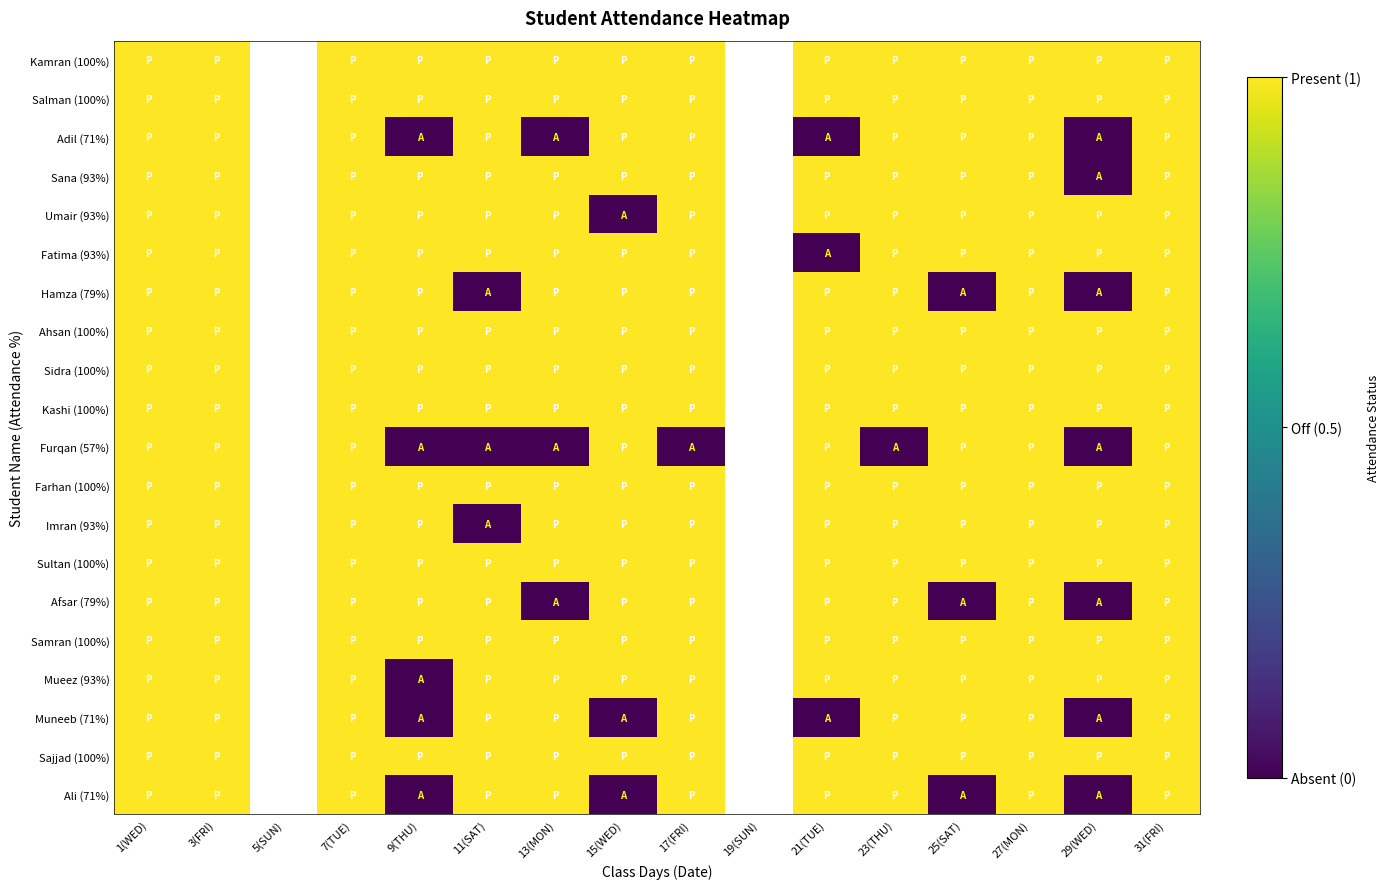

Which has a higher value, 27(MON) or 9(THU)?

27(MON)